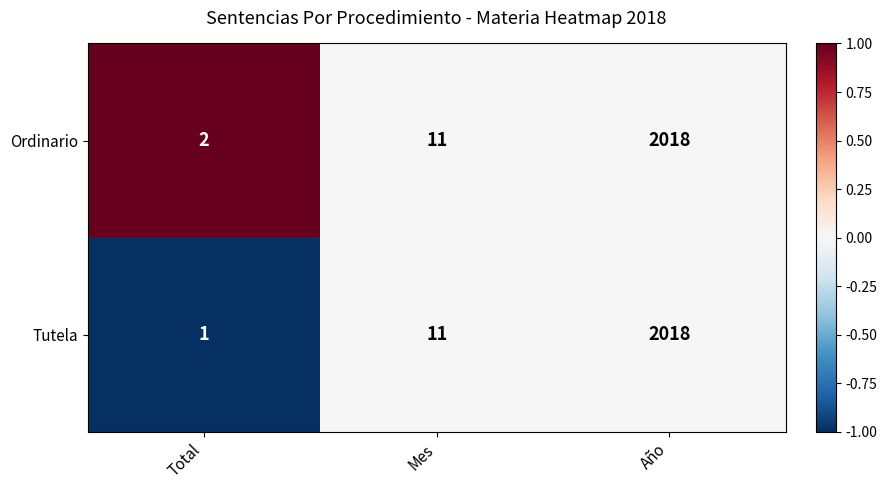

Between Total and Mes, which series saw the biggest shift?

Tutela